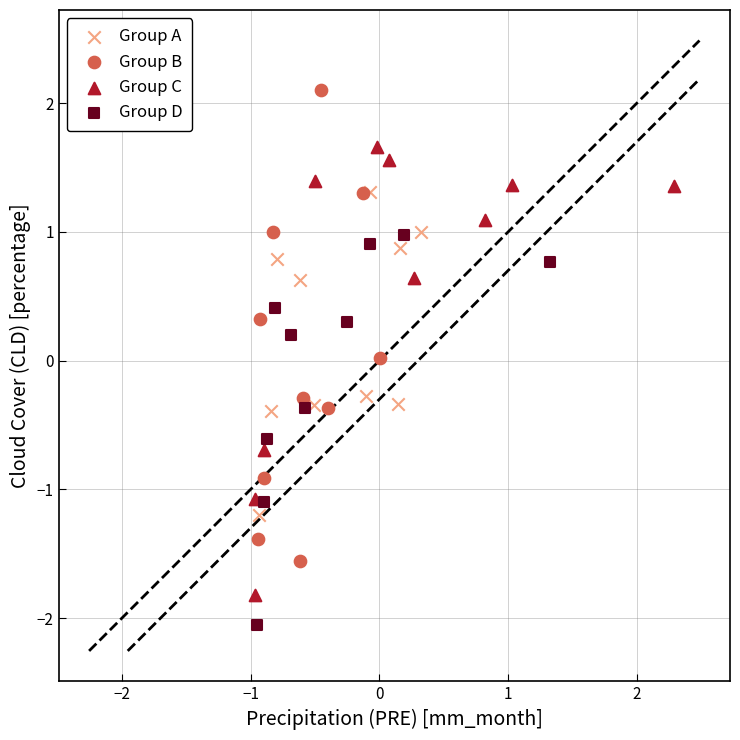

What are all the series names shown in the legend?

Group A, Group B, Group C, Group D